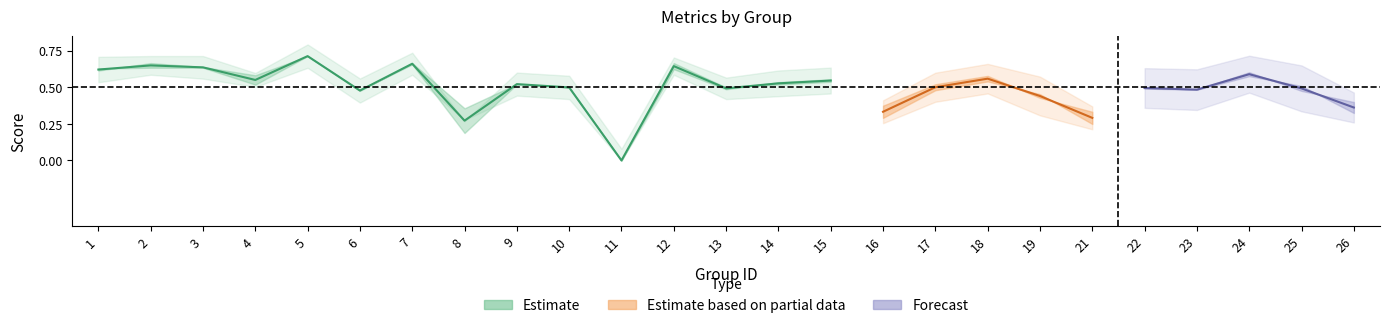

Between 18 and 13, which is larger?

18